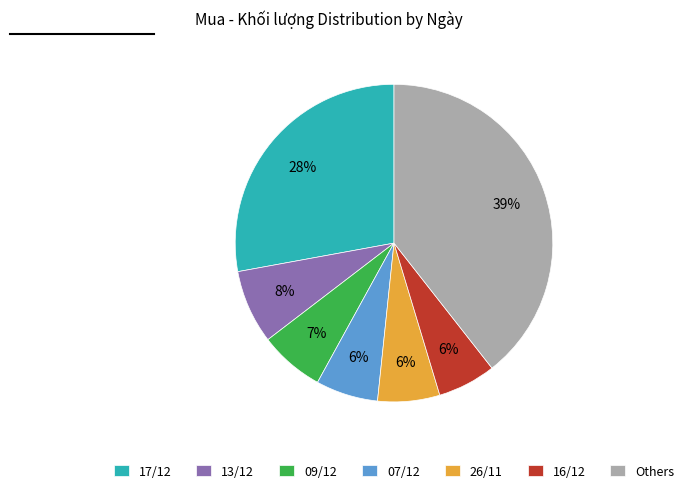

Which category has the biggest portion of the pie?

Others